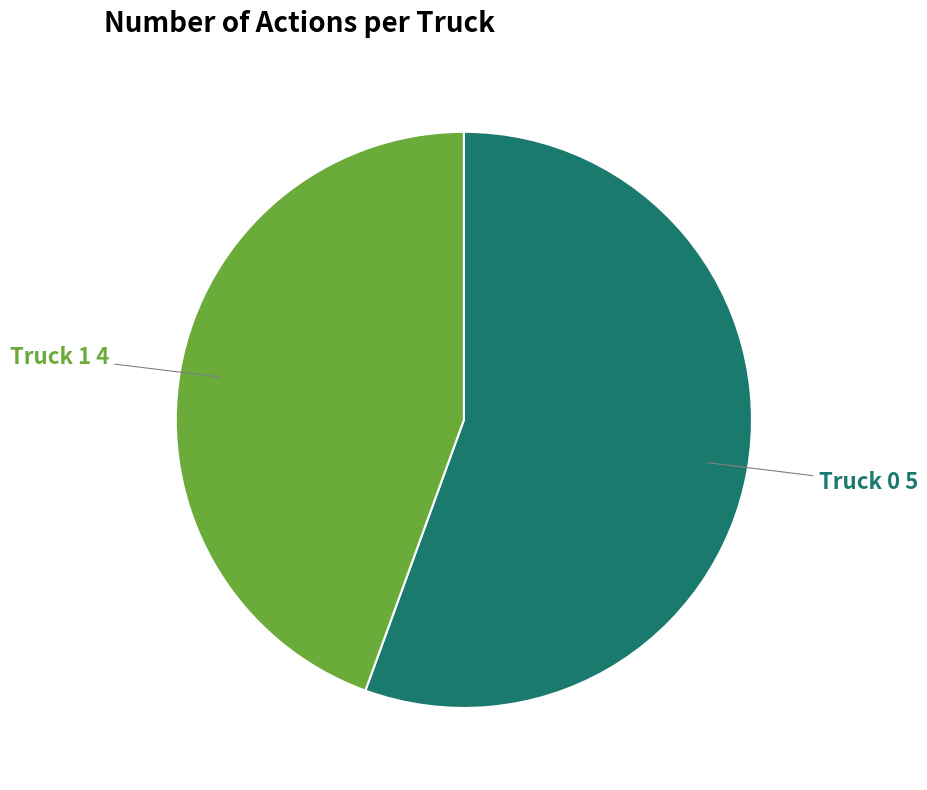

Which has a higher value, Truck 1 or Truck 0?

Truck 0